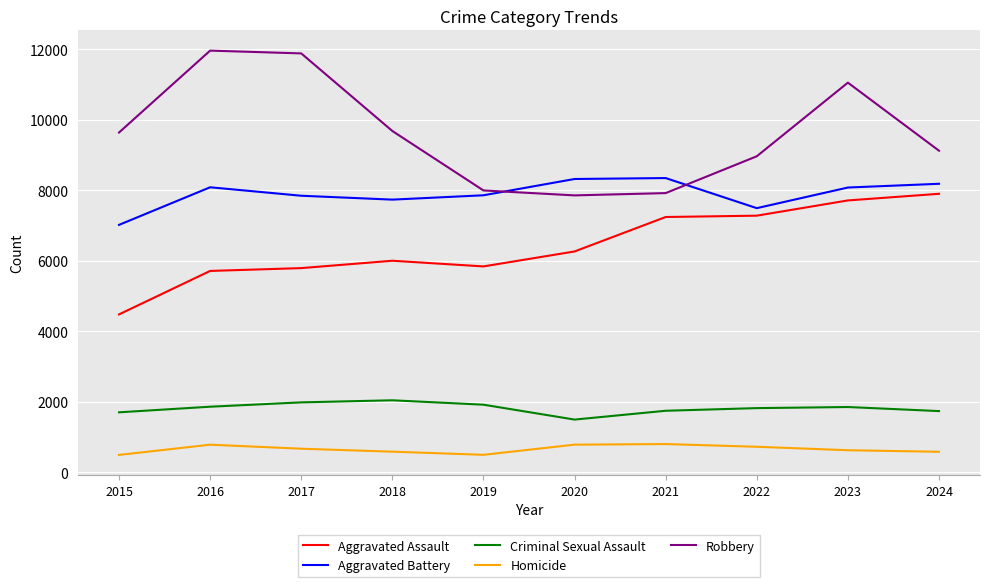

What is the lowest value of the Aggravated Battery series?

7019